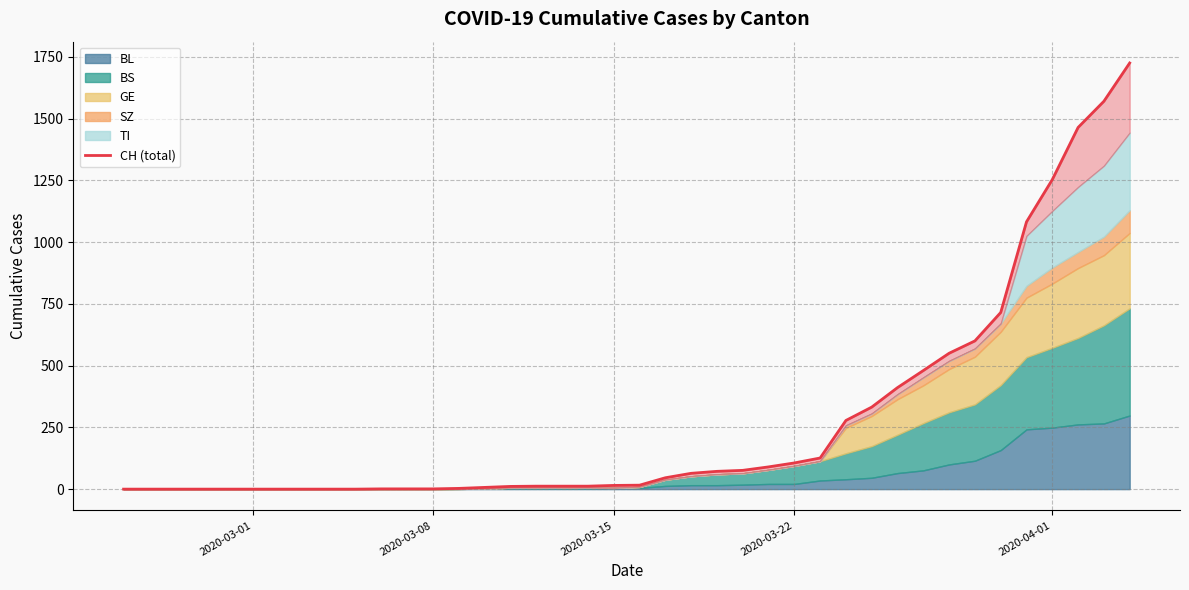

The chart shows a value of 572 at 29. True or false?

False